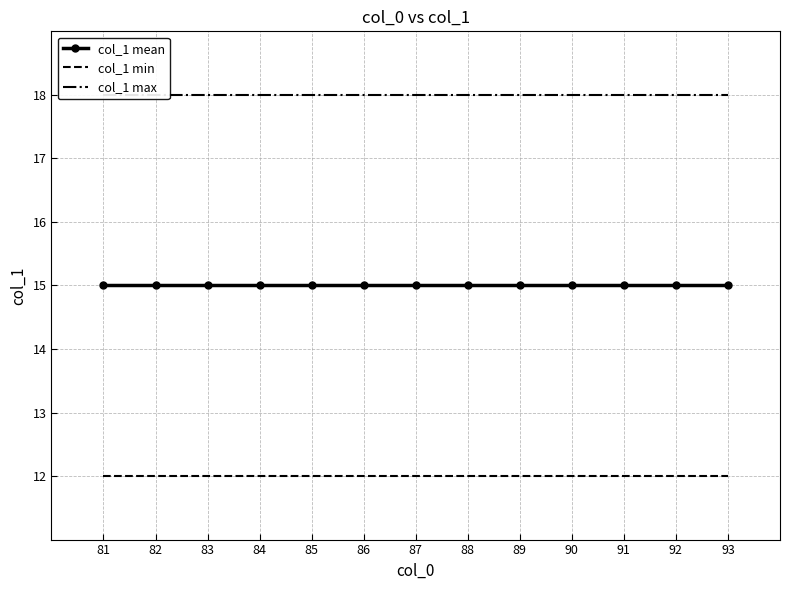

List the labels in order of col_1 min value, largest first.

81, 82, 83, 84, 85, 86, 87, 88, 89, 90, 91, 92, 93